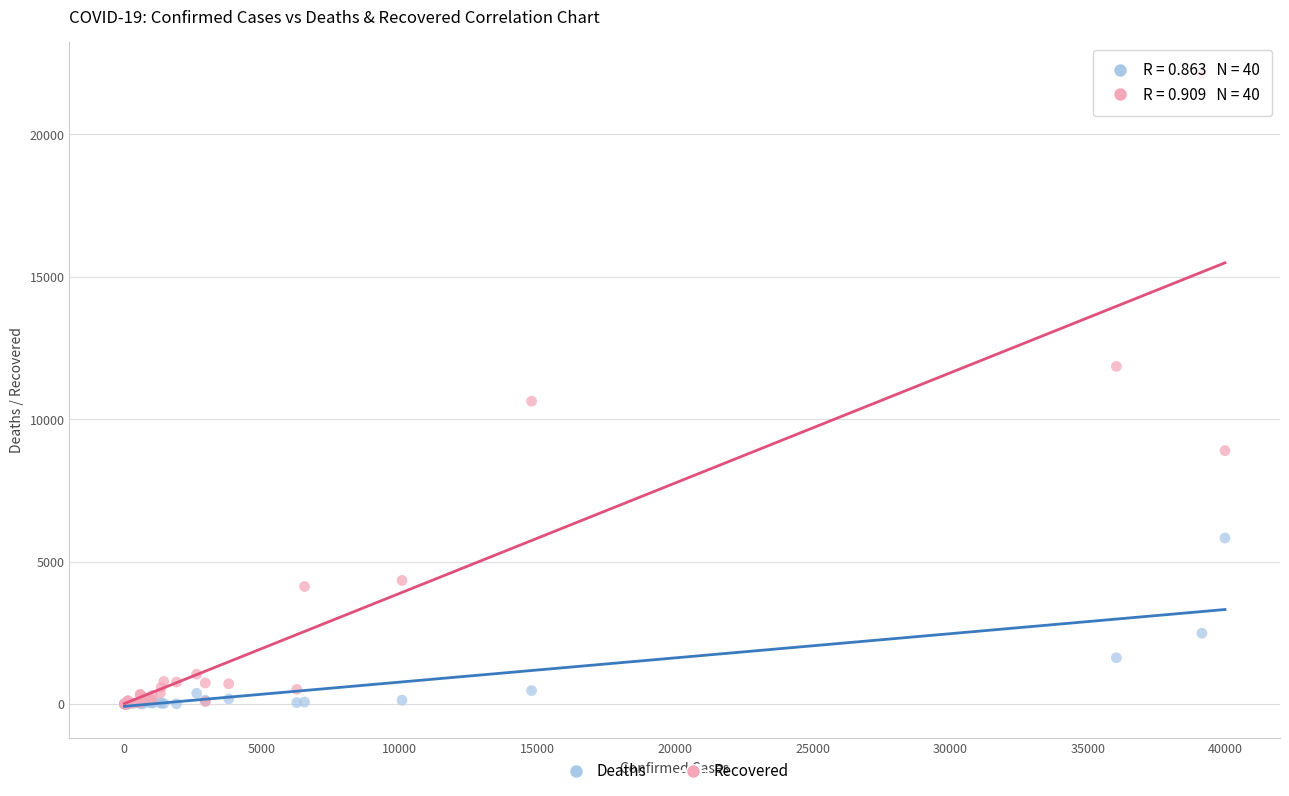

In the Recovered series, what Y value is closest to 11065?

10631